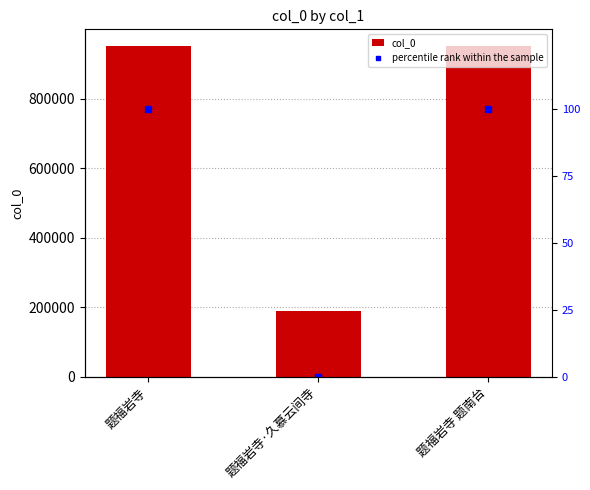

At which category is the sum across all series the highest?

题福岩寺 题南台